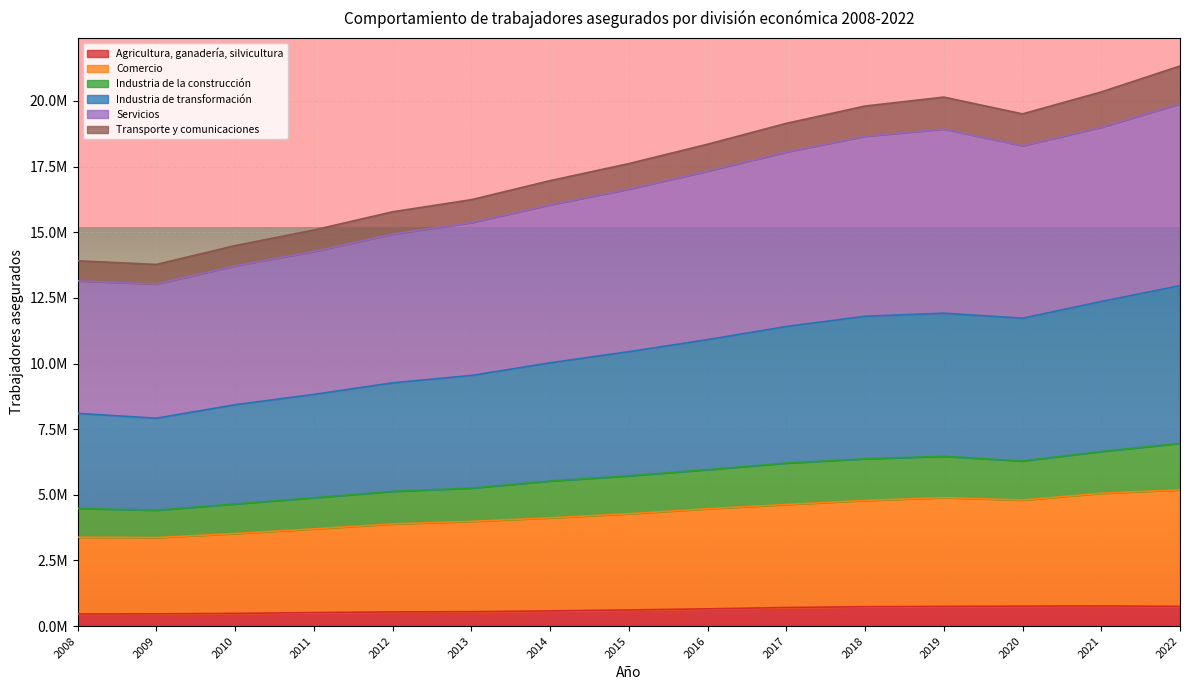

What are all the series names shown in the legend?

Agricultura, ganadería, silvicultura, Comercio, Industria de la construcción, Industria de transformación, Servicios, Transporte y comunicaciones